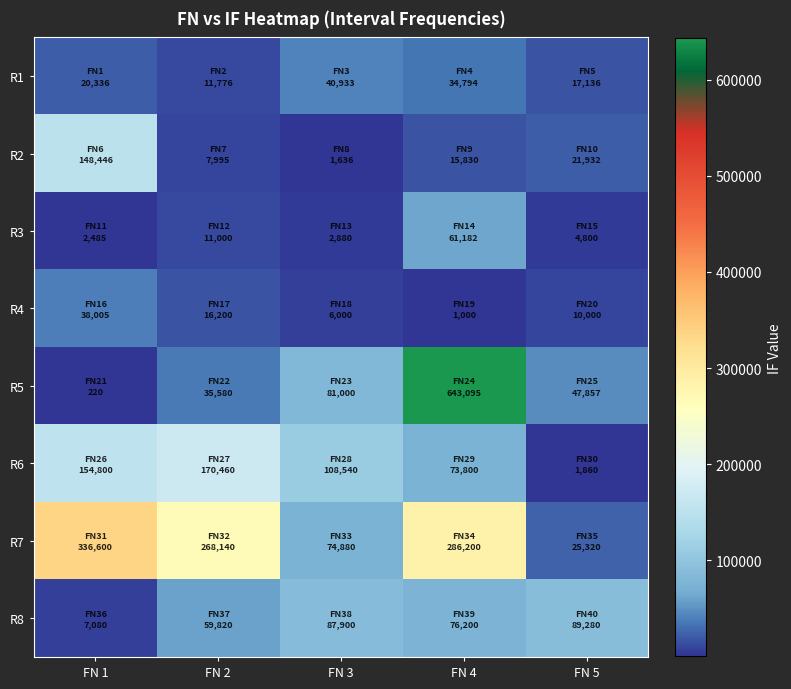

What is the smallest value displayed?

220